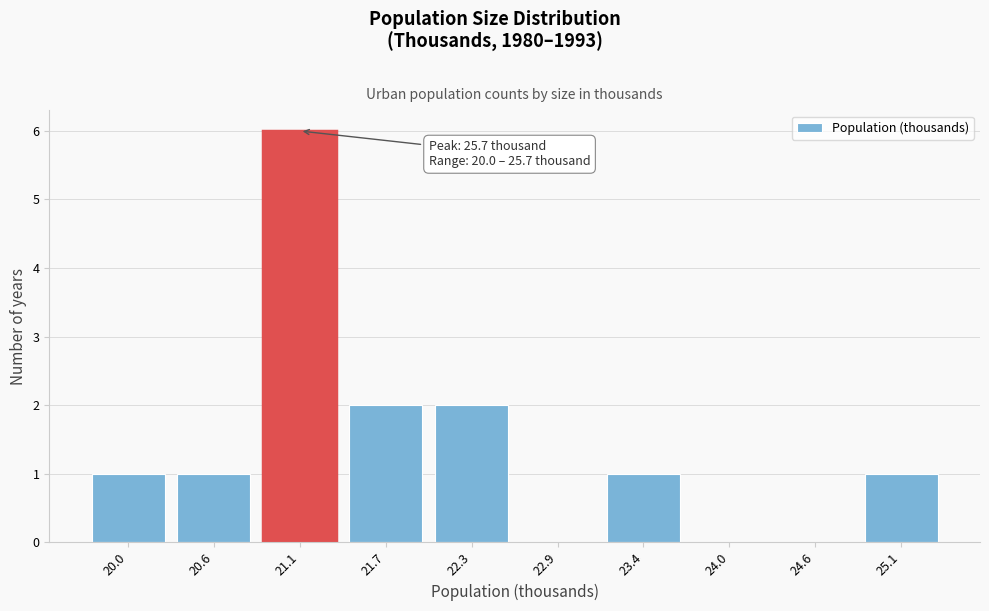

Reading right to left, transcribe all the data shown in this chart.

25.1=1	24.6=0	24.0=0	23.4=1	22.9=0	22.3=2	21.7=2	21.1=6	20.6=1	20.0=1